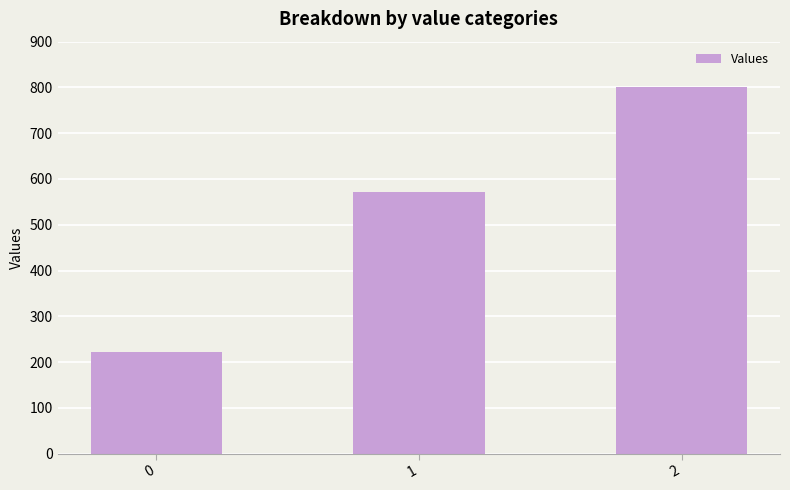

What is the value of the 2nd bar from the left?

571.4